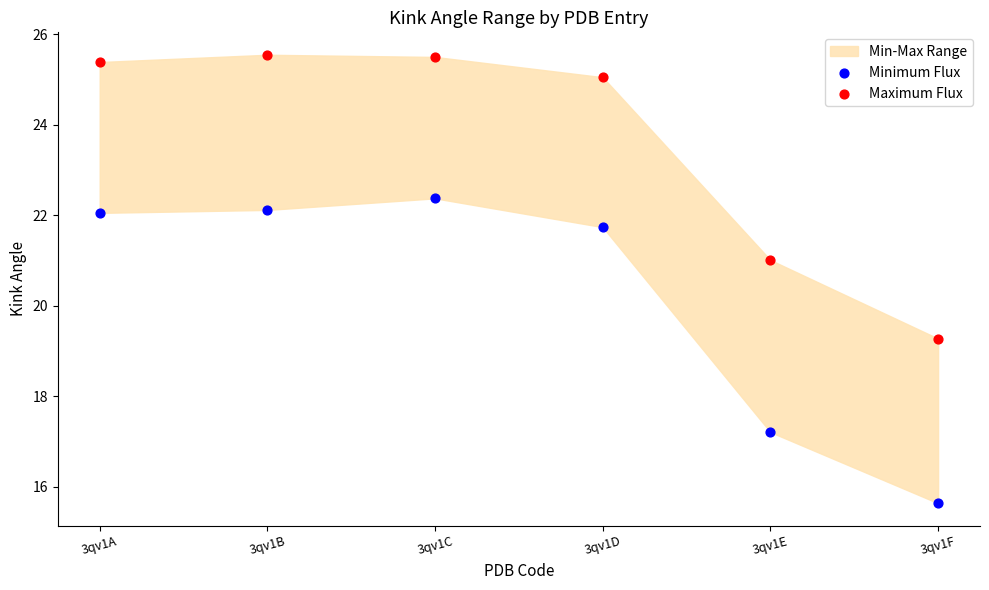

Across all data points, what is the range of Y values (max minus min)?

9.9